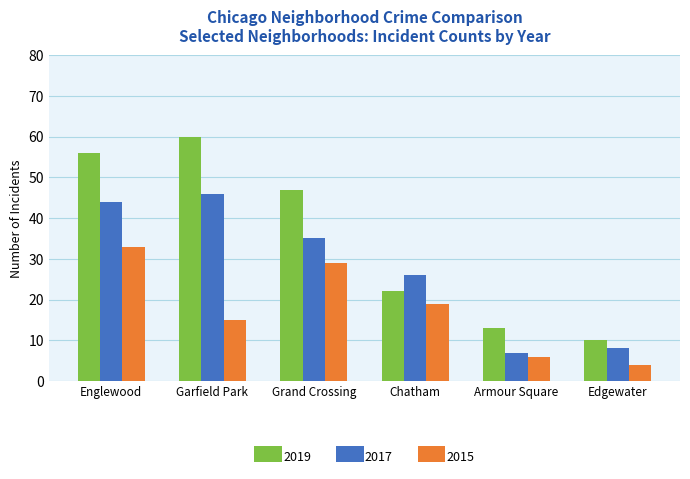

Rank the series at Edgewater from highest to lowest value.

2019, 2017, 2015